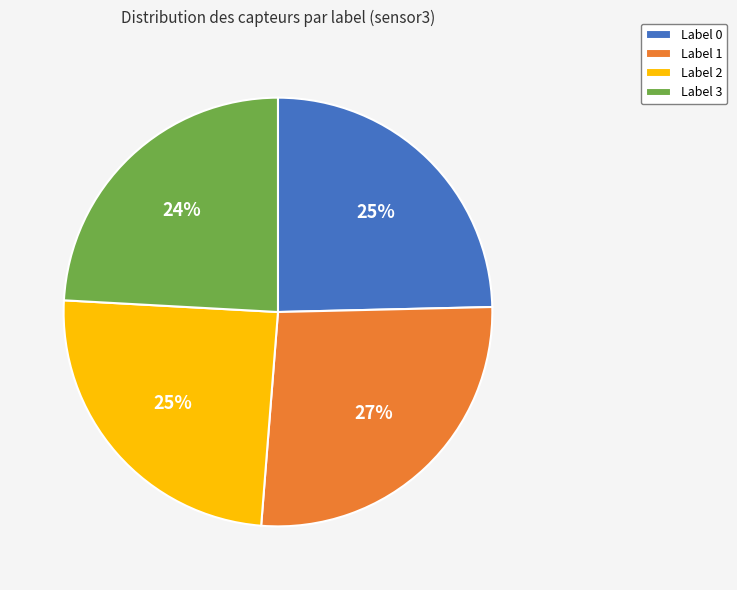

Is it true that Label 3 is 24% of the pie?

True